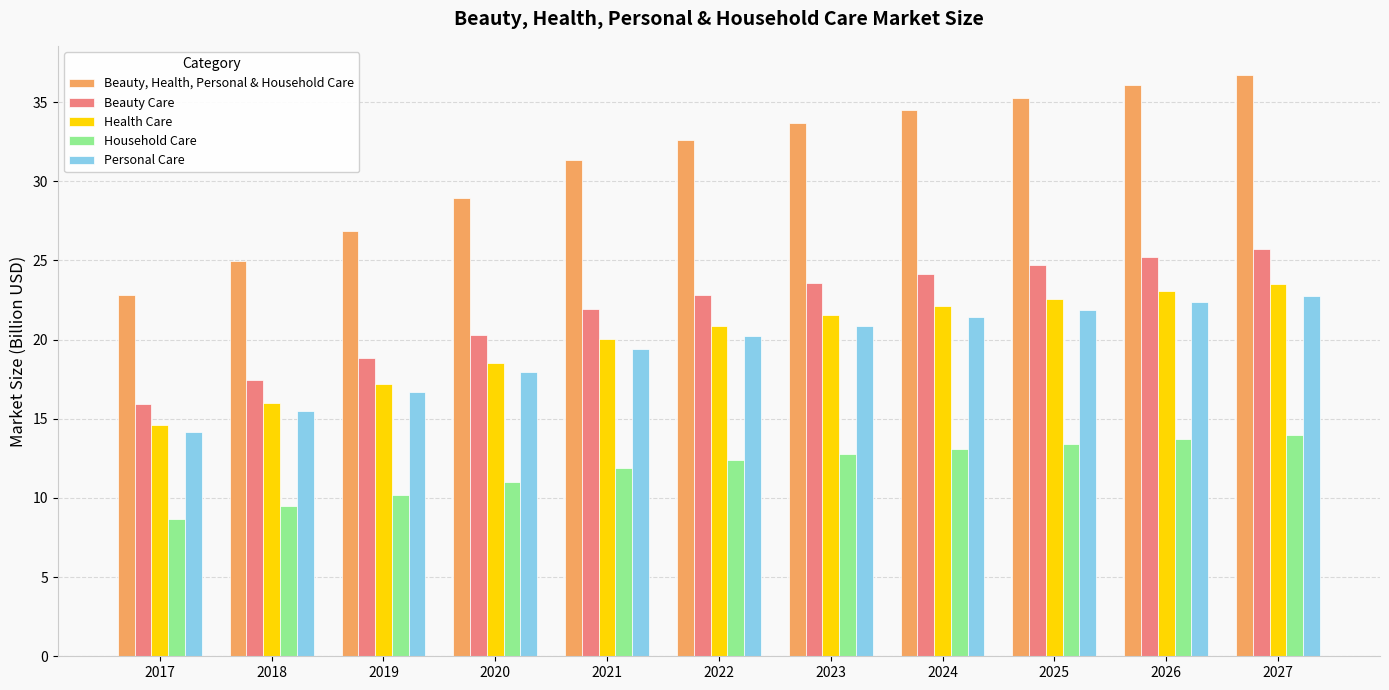

At which label is Beauty, Health, Personal & Household Care closest to 29?

2020